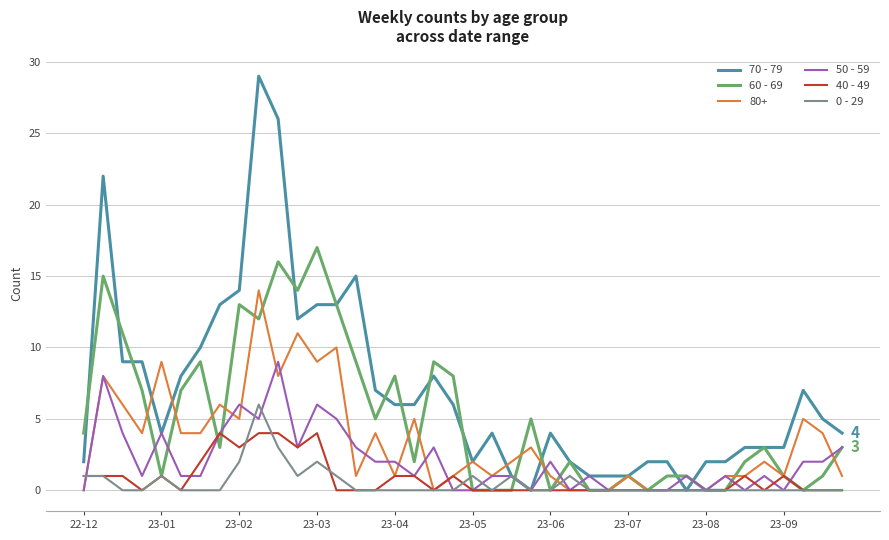

What is the maximum value for 50 - 59?

9